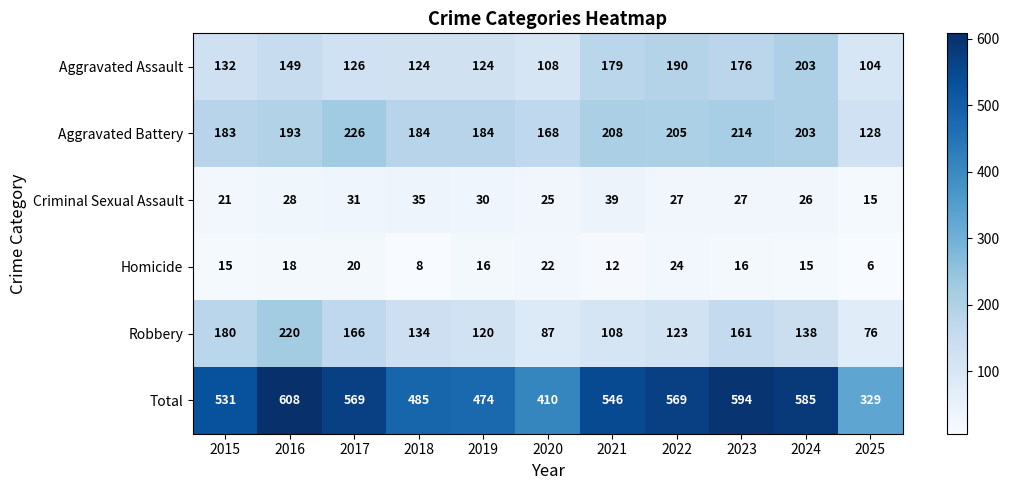

Which series has the largest total across all categories?

Total